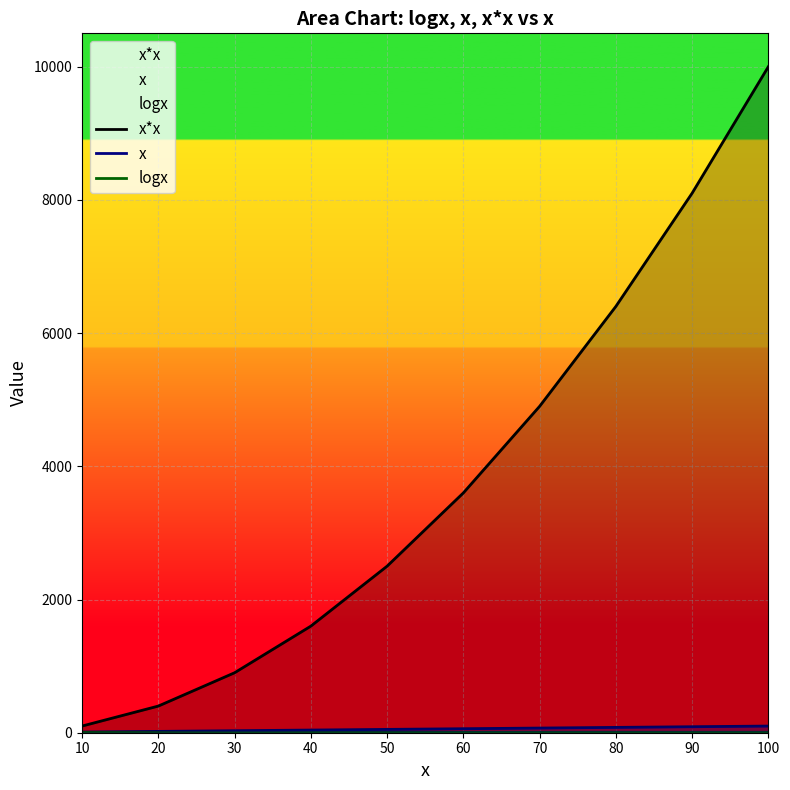

What is the total value across all series at 20?

424.3